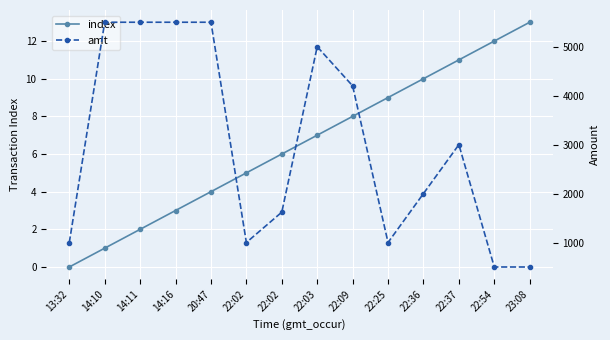

Which series has the largest total across all categories?

amt